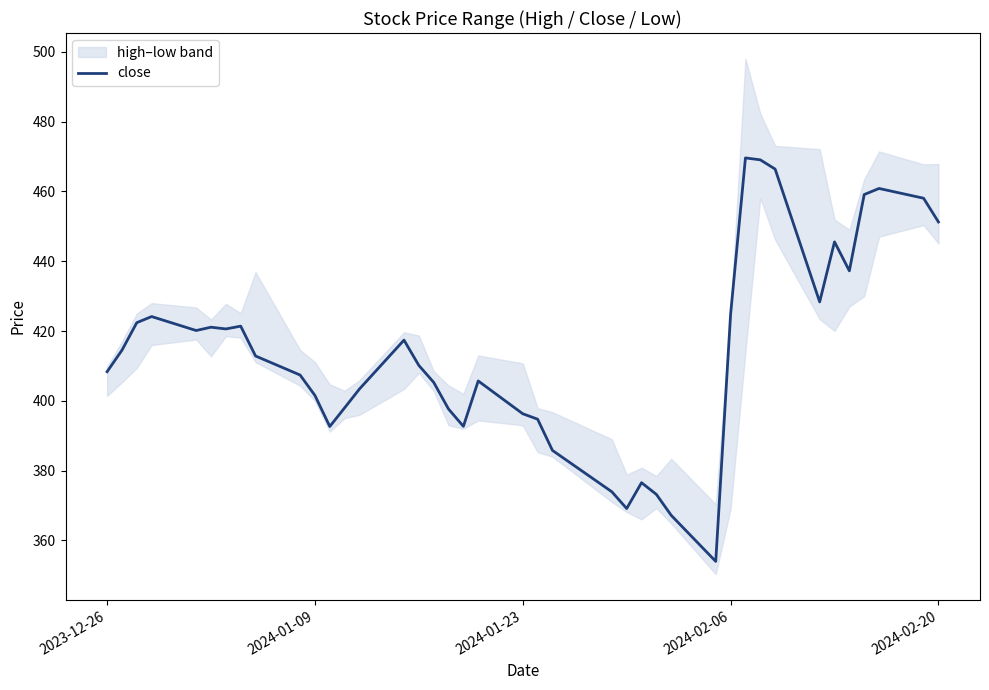

What is the maximum value for close?

469.6